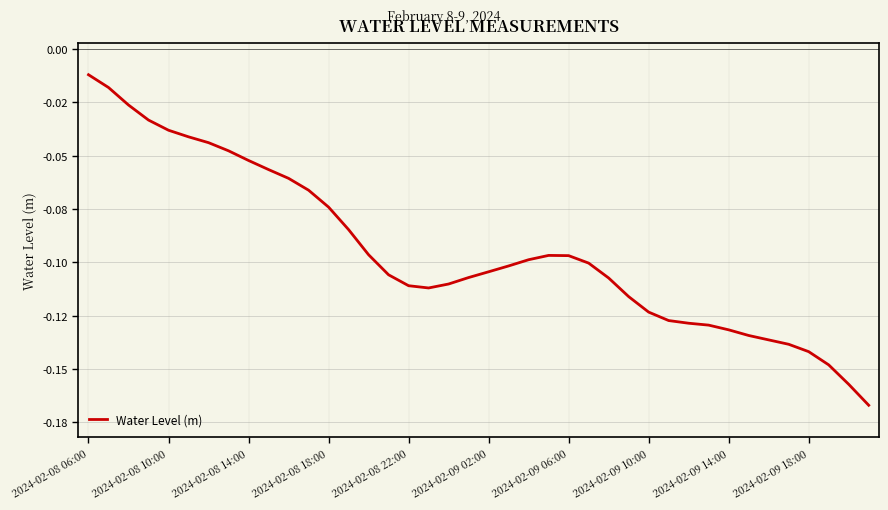

Rank the categories by value from lowest to highest.

39, 38, 37, 36, 35, 34, 33, 32, 31, 30, 29, 28, 27, 17, 16, 18, 26, 19, 15, 20, 21, 25, 22, 24, 23, 14, 13, 12, 11, 10, 2024-02-09 18:00, 2024-02-09 14:00, 2024-02-09 10:00, 2024-02-09 06:00, 2024-02-09 02:00, 2024-02-08 22:00, 2024-02-08 18:00, 2024-02-08 14:00, 2024-02-08 10:00, 2024-02-08 06:00